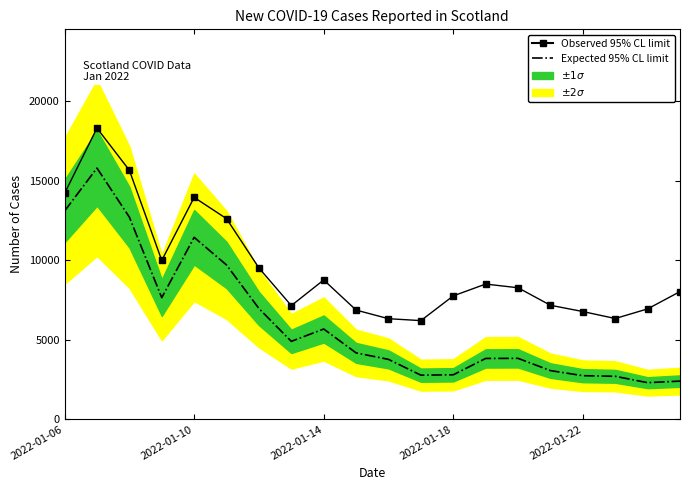

Rank the series at 14 from lowest to highest value.

Expected 95% CL limit, Observed 95% CL limit